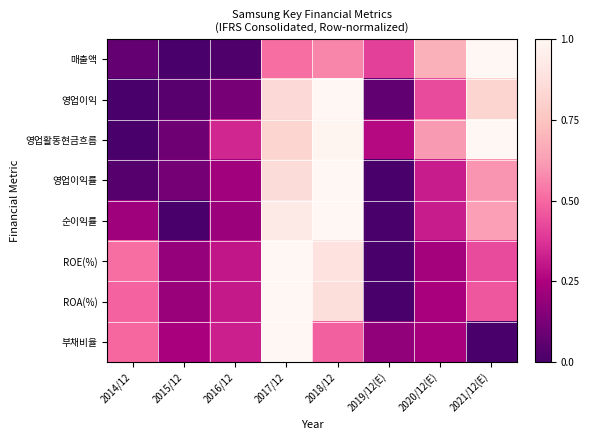

Which series changed the most between 2014/12 and 2018/12?

영업이익